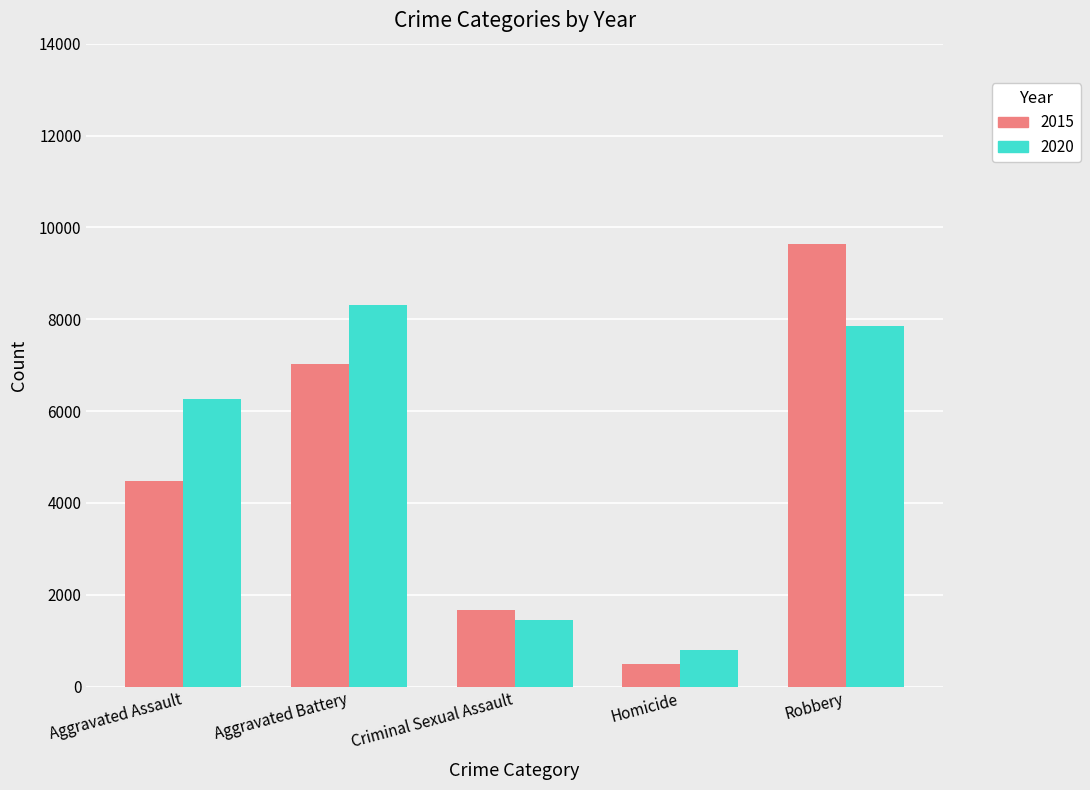

What is the label of the 1st bar from the right?

Robbery